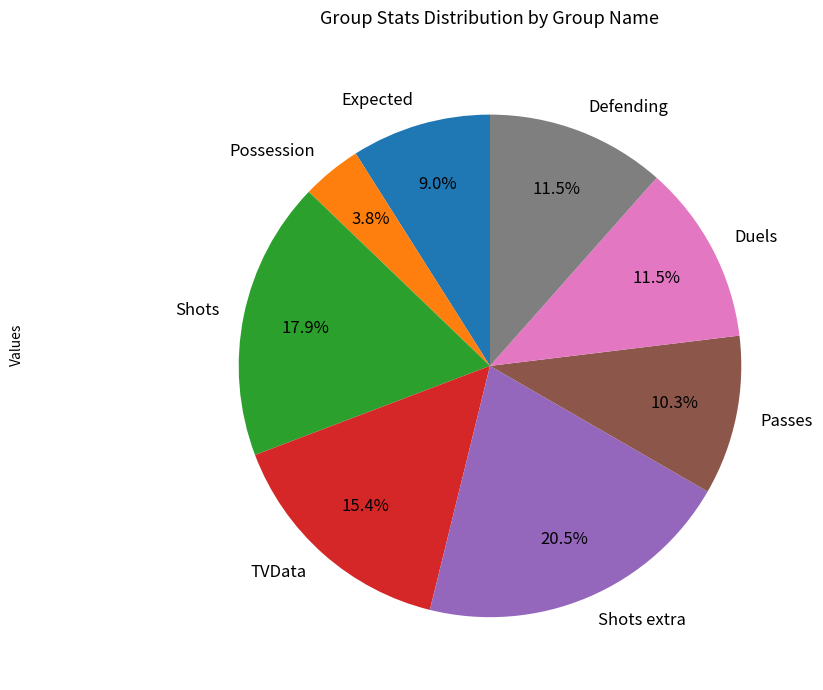

Between Defending and Passes, which is larger?

Defending